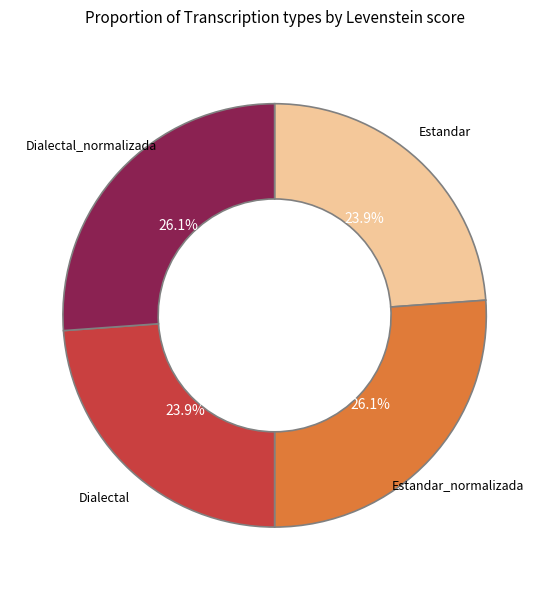

How much of the chart is everything except Estandar_normalizada?

73.9%